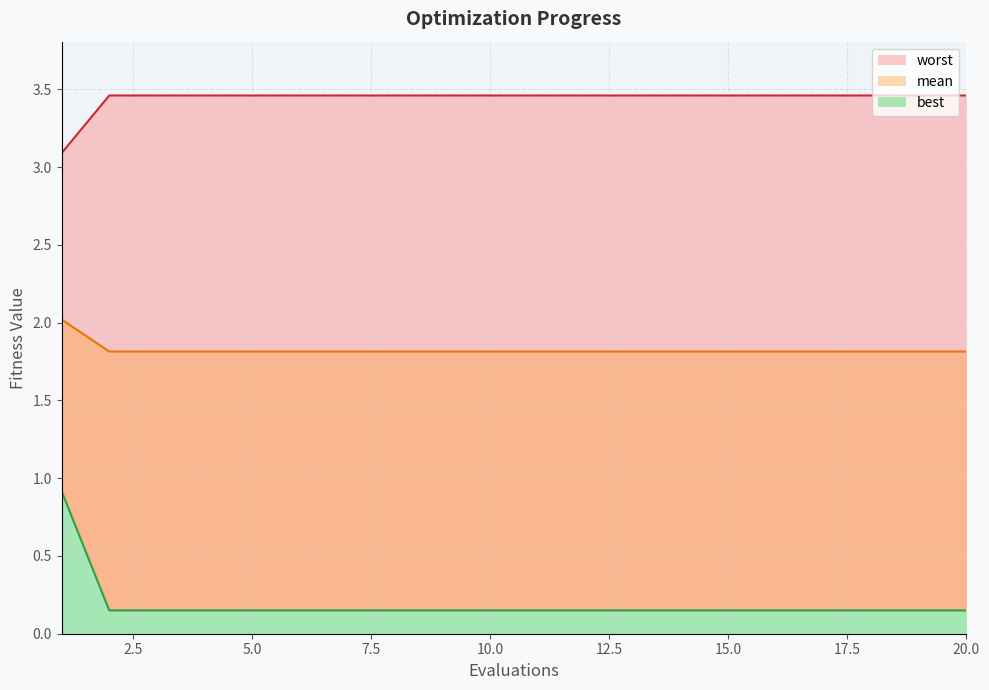

Which series has the widest spread of values?

worst